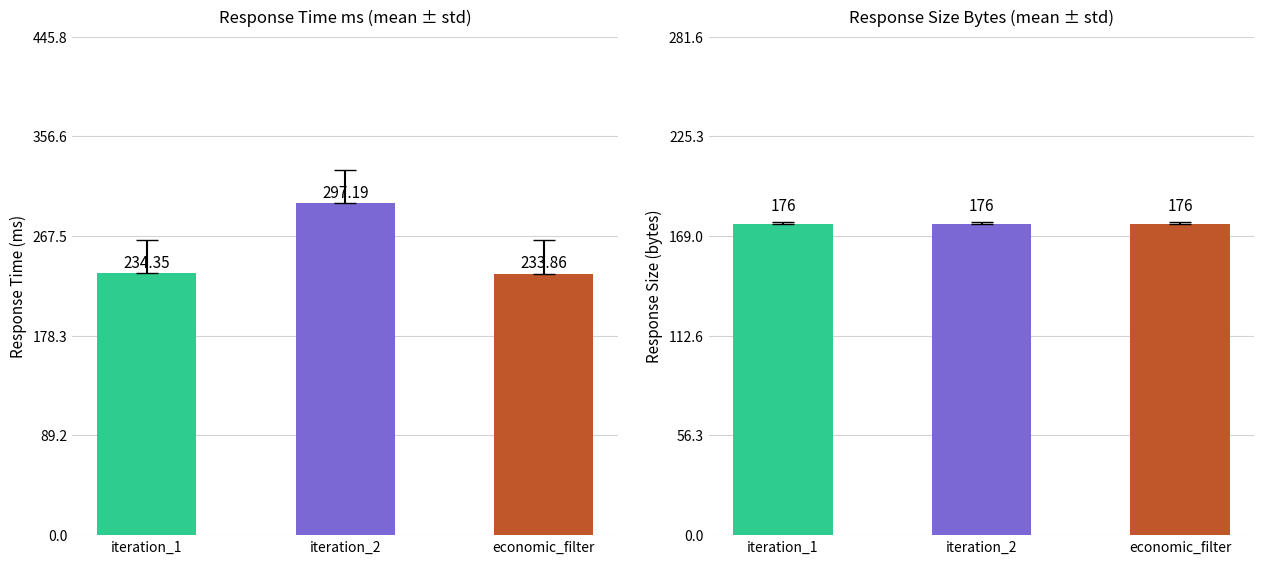

What value does the response_time_ms series have at iteration_2?

297.2